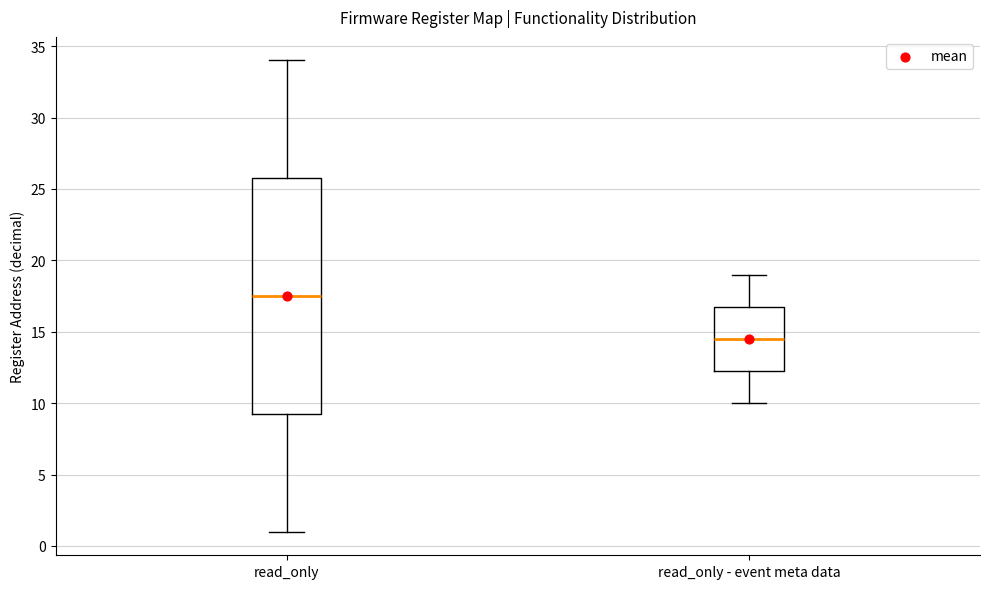

Reading left to right, read every box against the y-axis: the position of its median line, the range the box covers, and the ends of its whiskers. The values are not printed on the chart, so give them approximately, as read against the axis.

read_only: median 17.5, box 9.5 to 26.0, whiskers 1.0 to 34.0
read_only - event meta data: median 14.5, box 12.5 to 17.0, whiskers 10.0 to 19.0